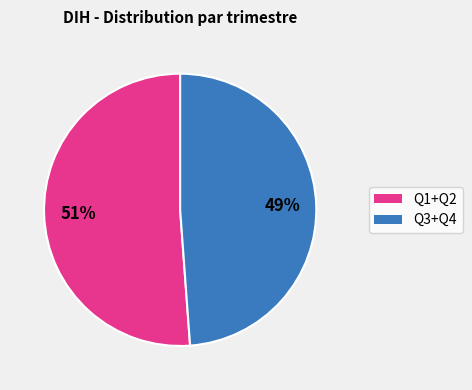

How many slices are in this pie chart?

2